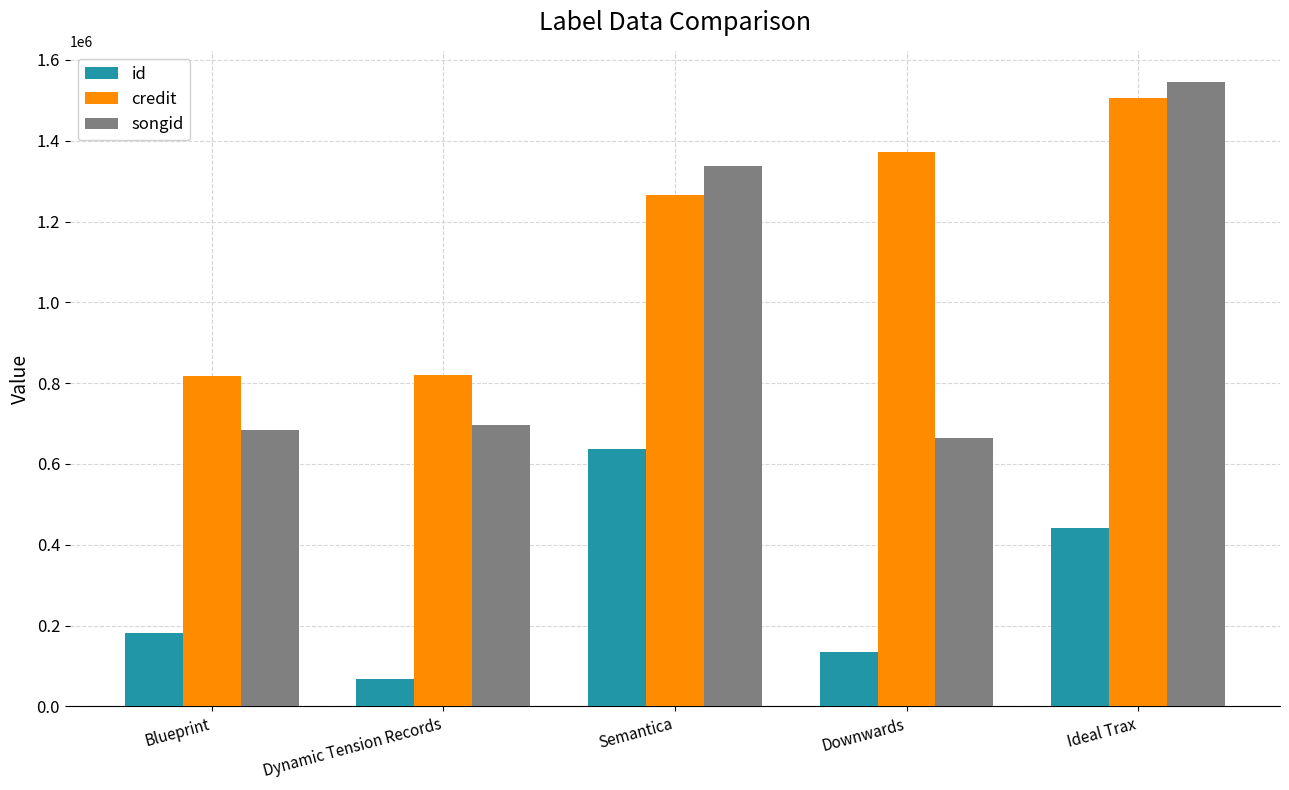

Is it true that credit equals 821133 at Dynamic Tension Records?

True